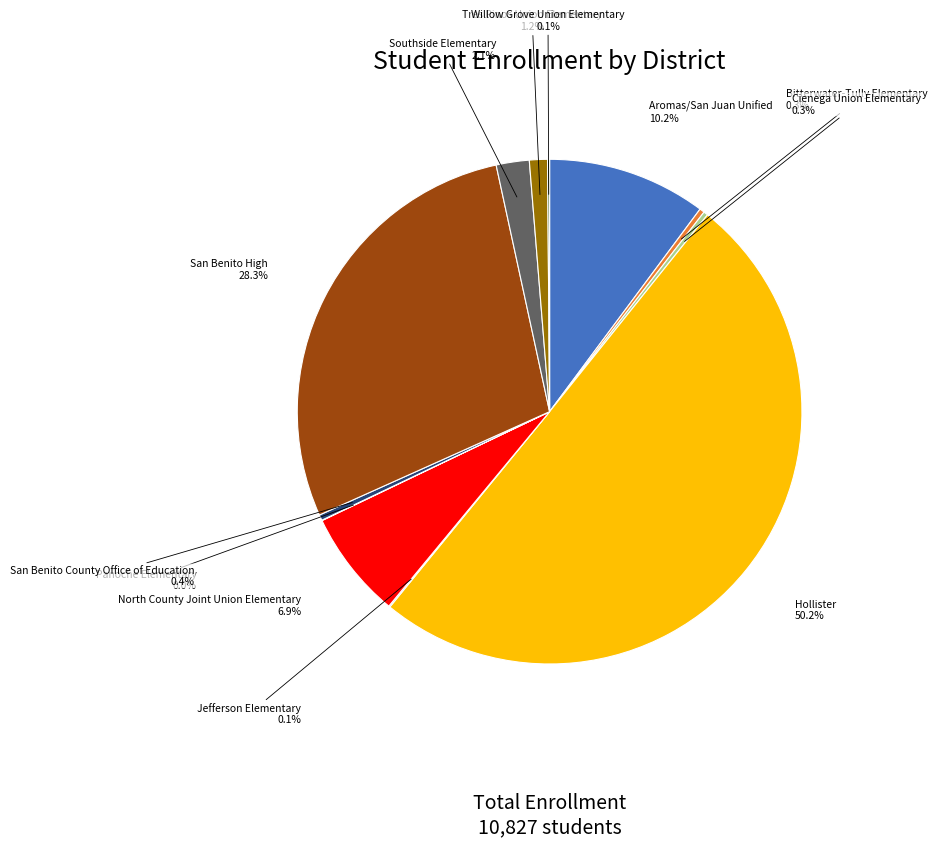

Is there any slice that represents more than half of the pie?

Yes